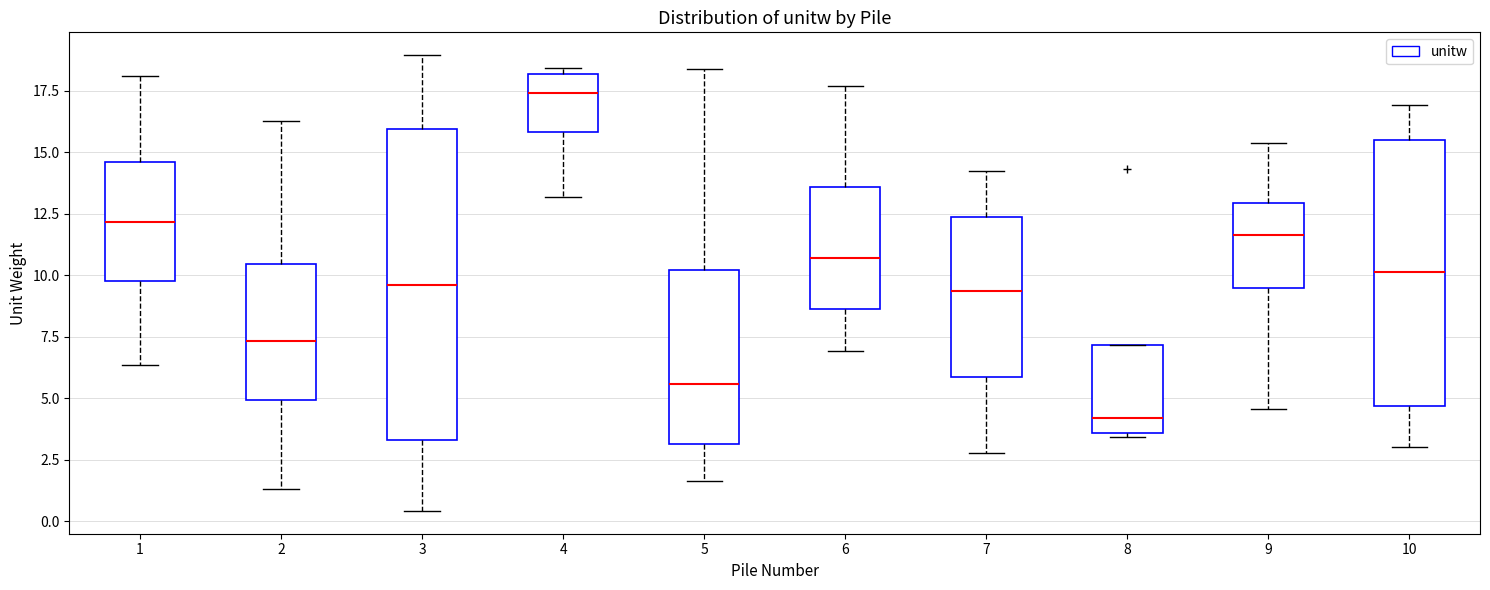

Which box's median line is the lowest?

8